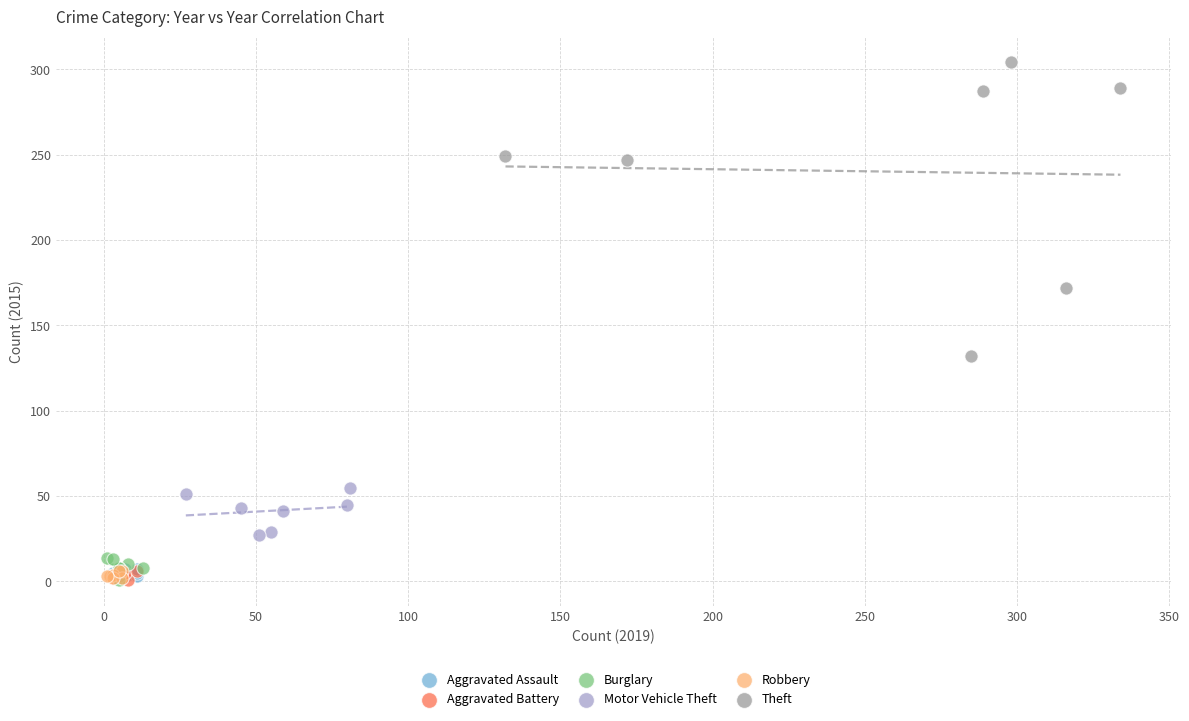

Which series contains the highest Y value?

Theft